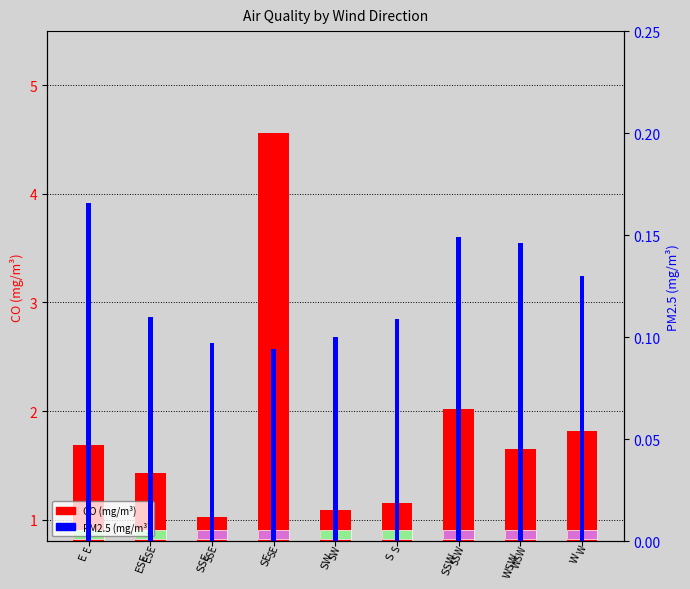

At which category is the sum across all series the highest?

SE